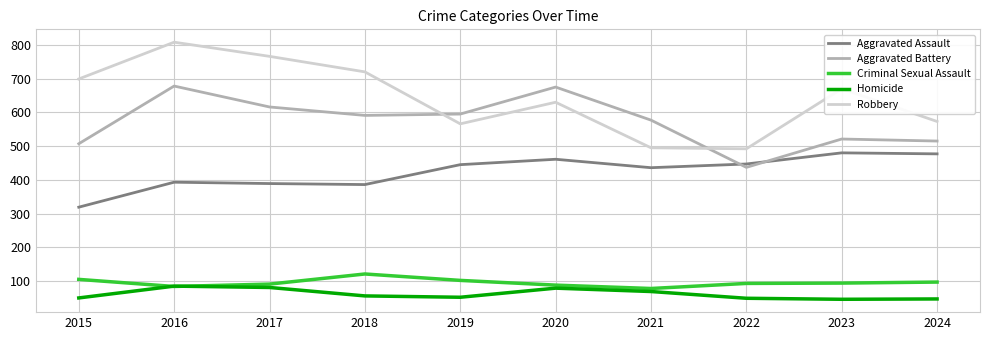

Does the chart display data point markers on the line(s)?

No